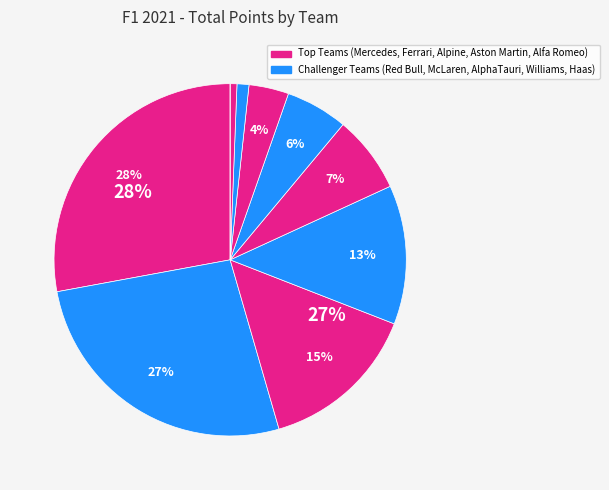

Which category has the smallest portion of the pie?

Haas